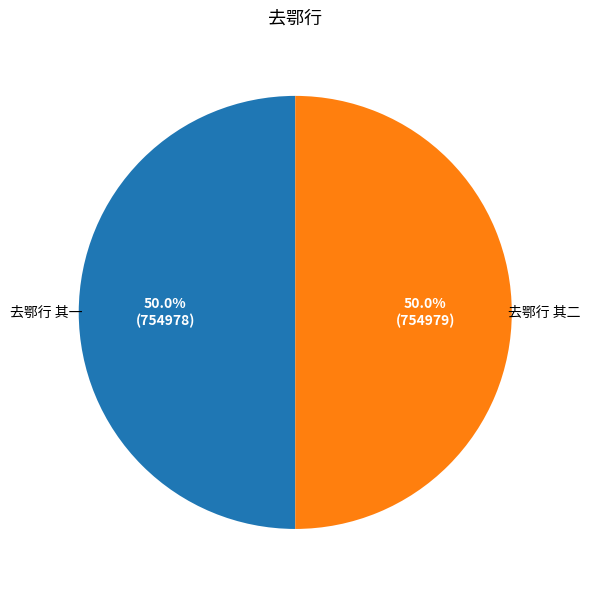

True or false: 去鄂行 其二 accounts for 62% of the total.

False